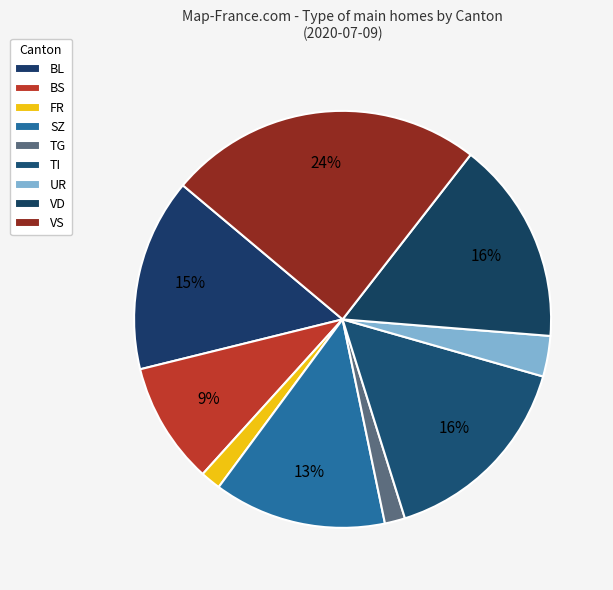

Which slice is the largest?

VS